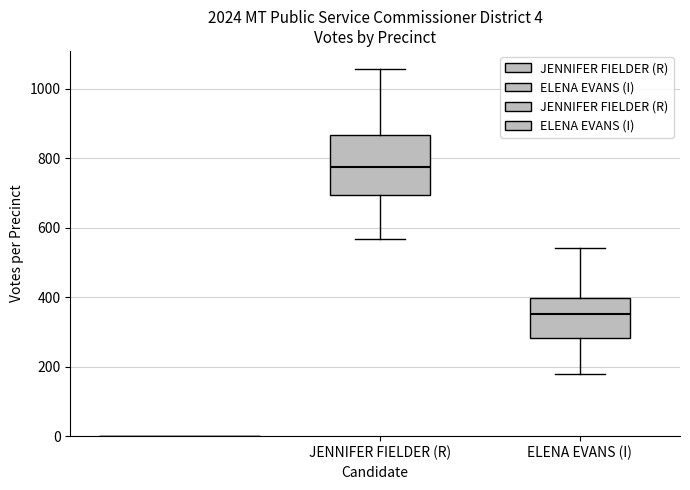

Reading left to right, read every box against the y-axis: the position of its median line, the range the box covers, and the ends of its whiskers. The values are not printed on the chart, so give them approximately, as read against the axis.

JENNIFER FIELDER (R): median 780, box 700 to 860, whiskers 560 to 1060
ELENA EVANS (I): median 360, box 280 to 400, whiskers 180 to 540